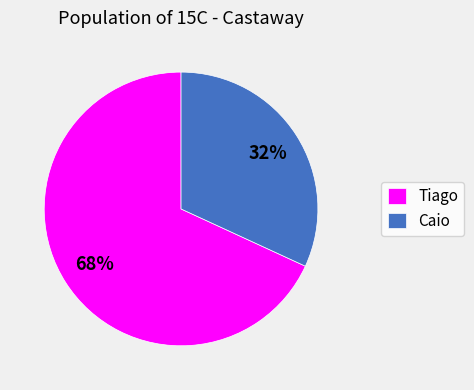

Combined, do Tiago and Caio account for over 50%?

Yes